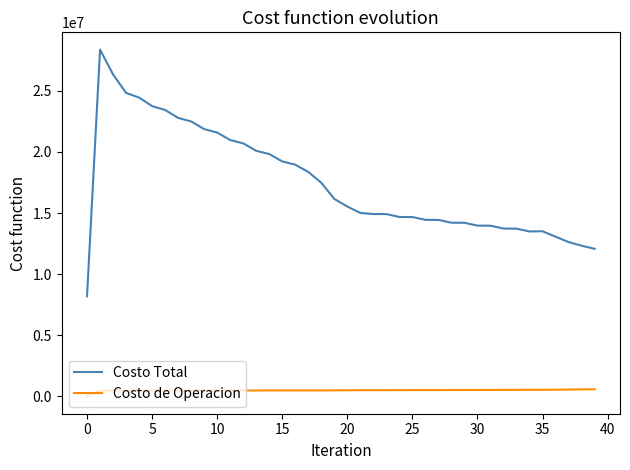

List the series in order of their peak value, highest first.

Costo Total, Costo de Operacion